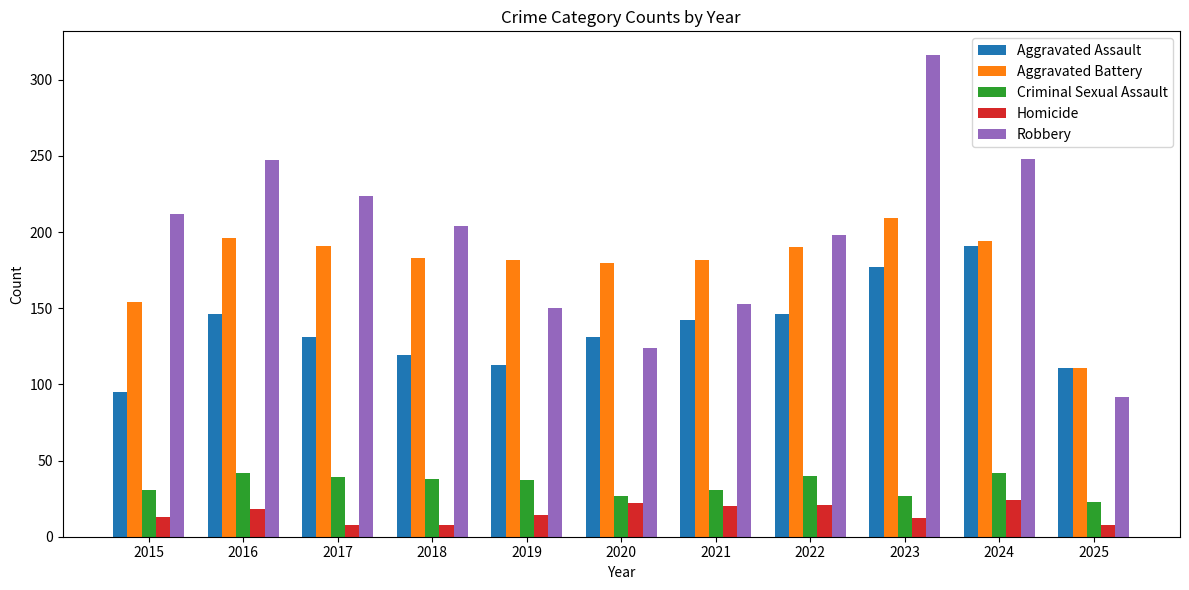

What is the spread (max minus min) of values at 2015?

199